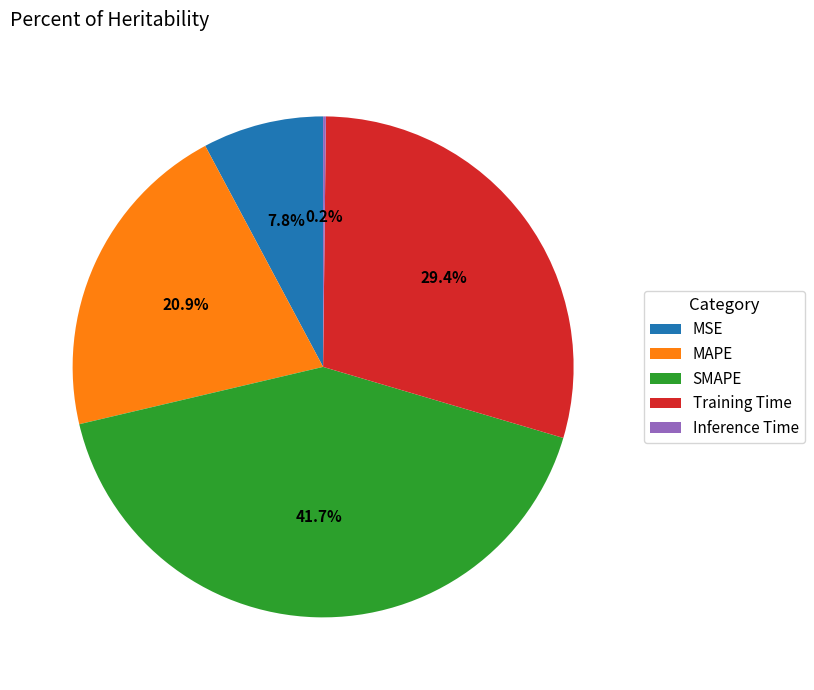

To the nearest percent, what is the difference between the MSE and Training Time slice percentages?

22%